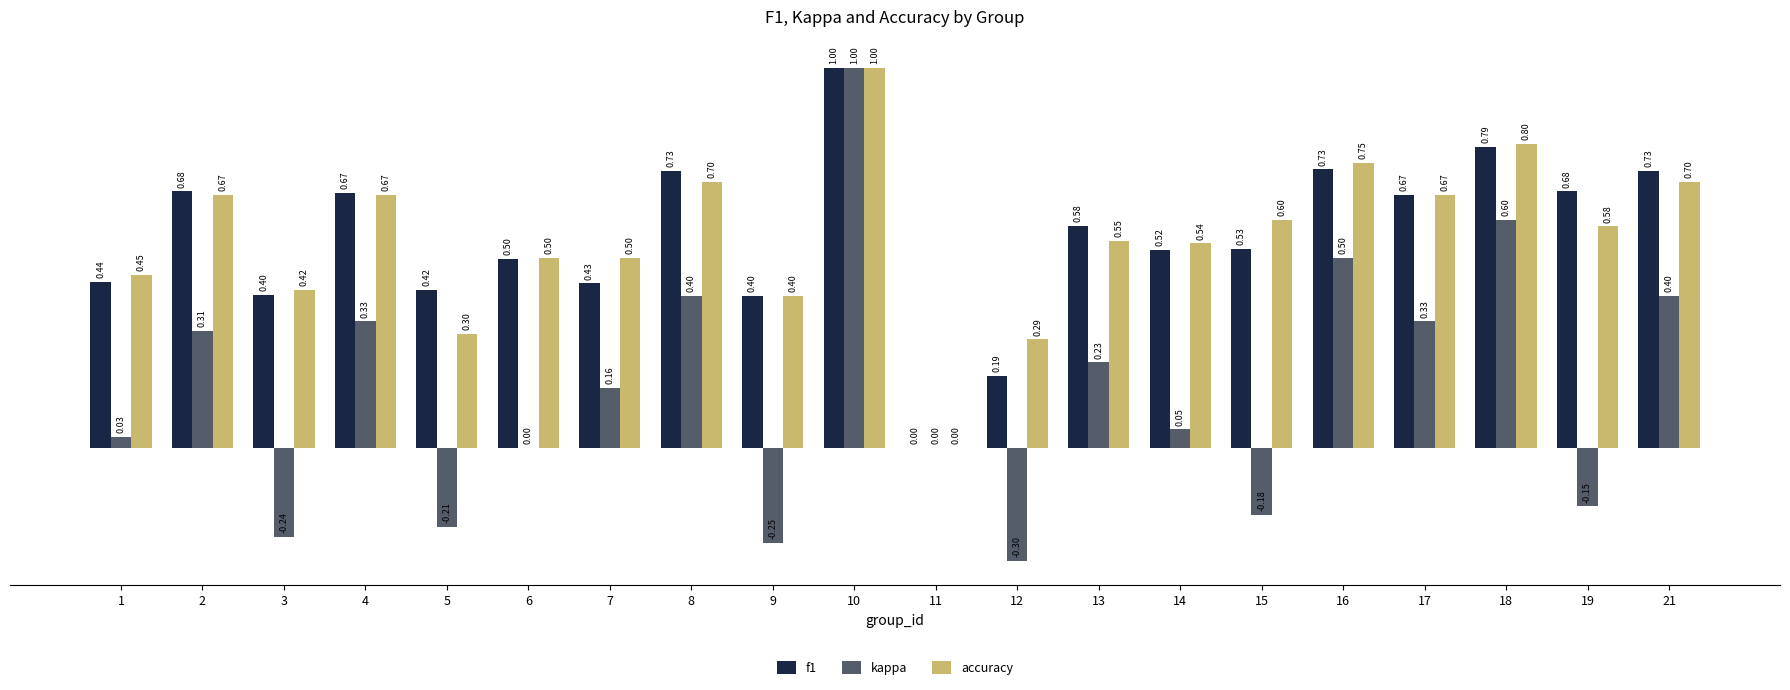

Between 8 and 11, which series saw the biggest shift?

f1